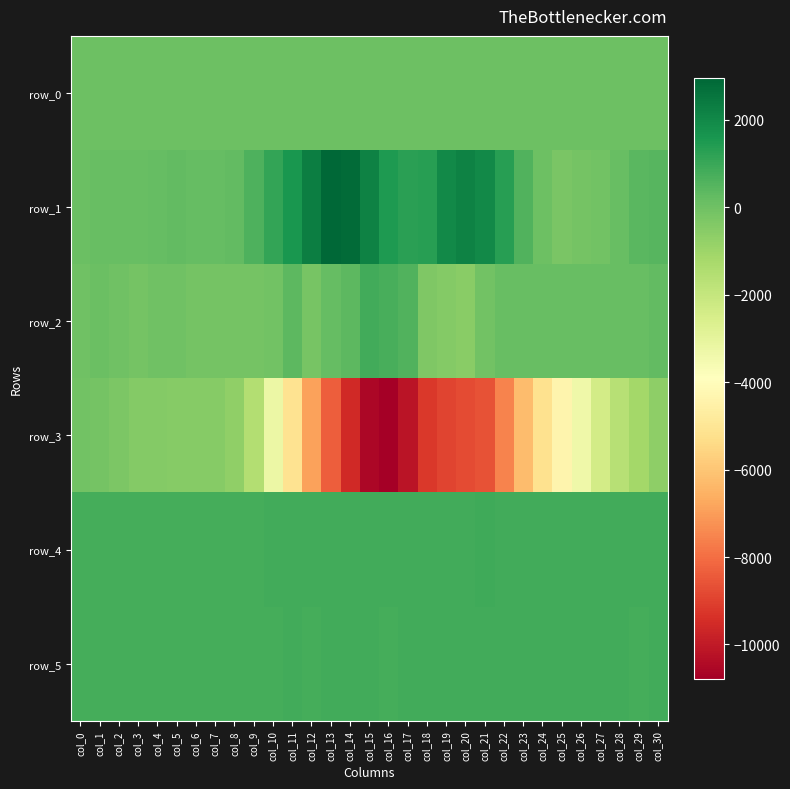

Which has a higher value, col_17 or col_6?

col_17